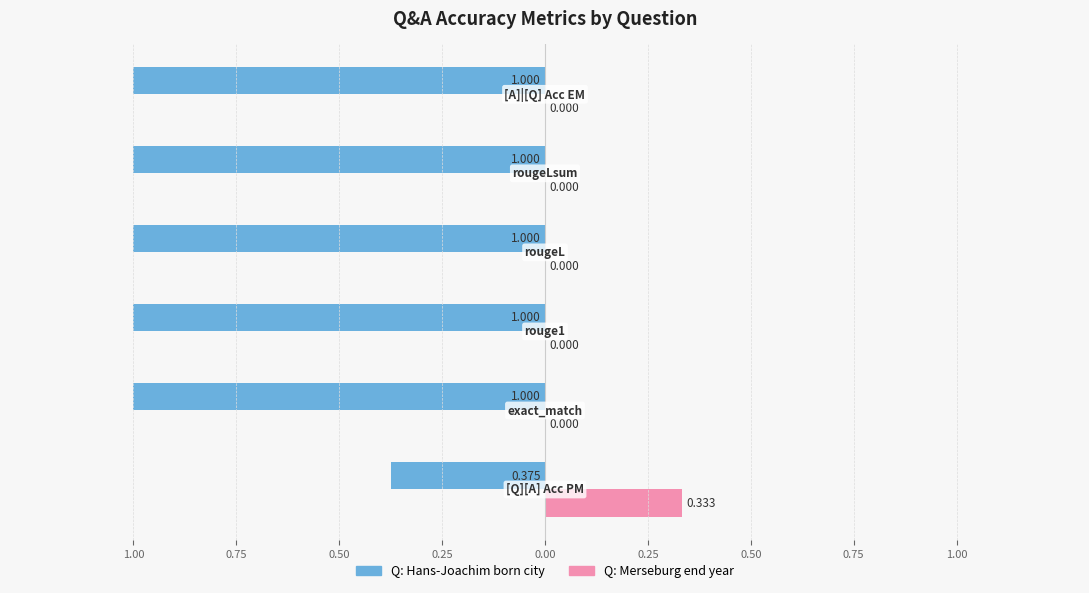

What are all the series names shown in the legend?

Q: Hans-Joachim born city, Q: Merseburg end year